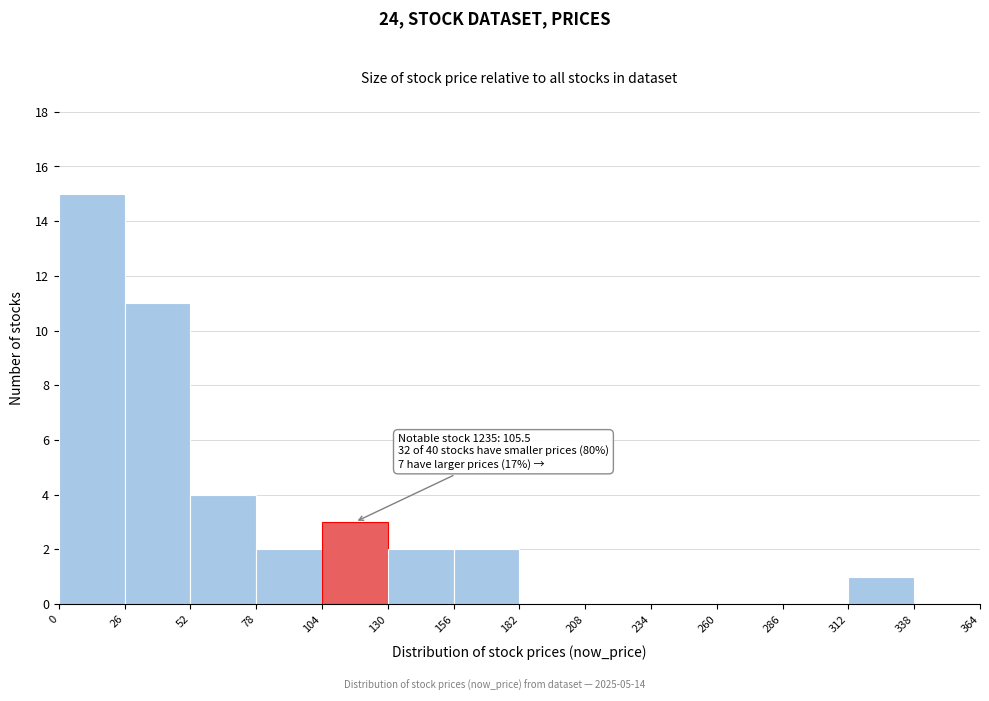

Over which range of the x-axis is the bar tallest?

0 to 26